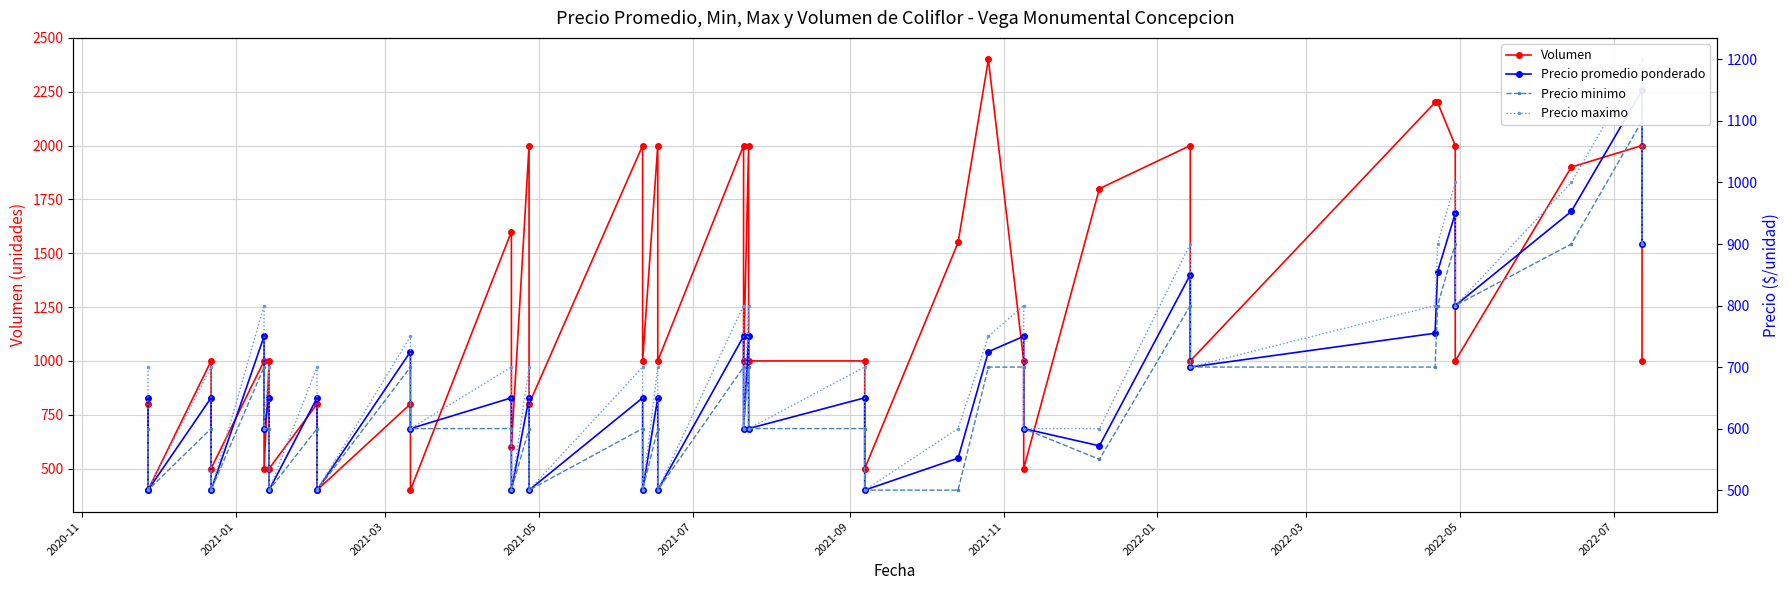

Which series has the largest range (max minus min)?

Volumen